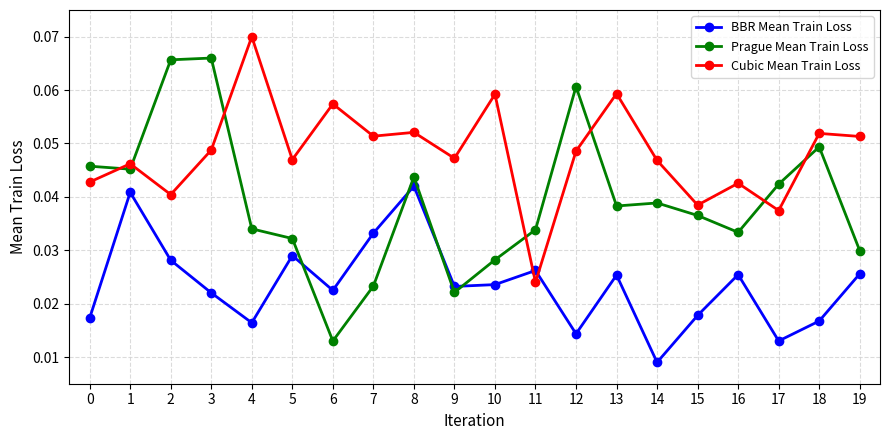

What is the sum of all BBR Mean Train Loss values?

0.5